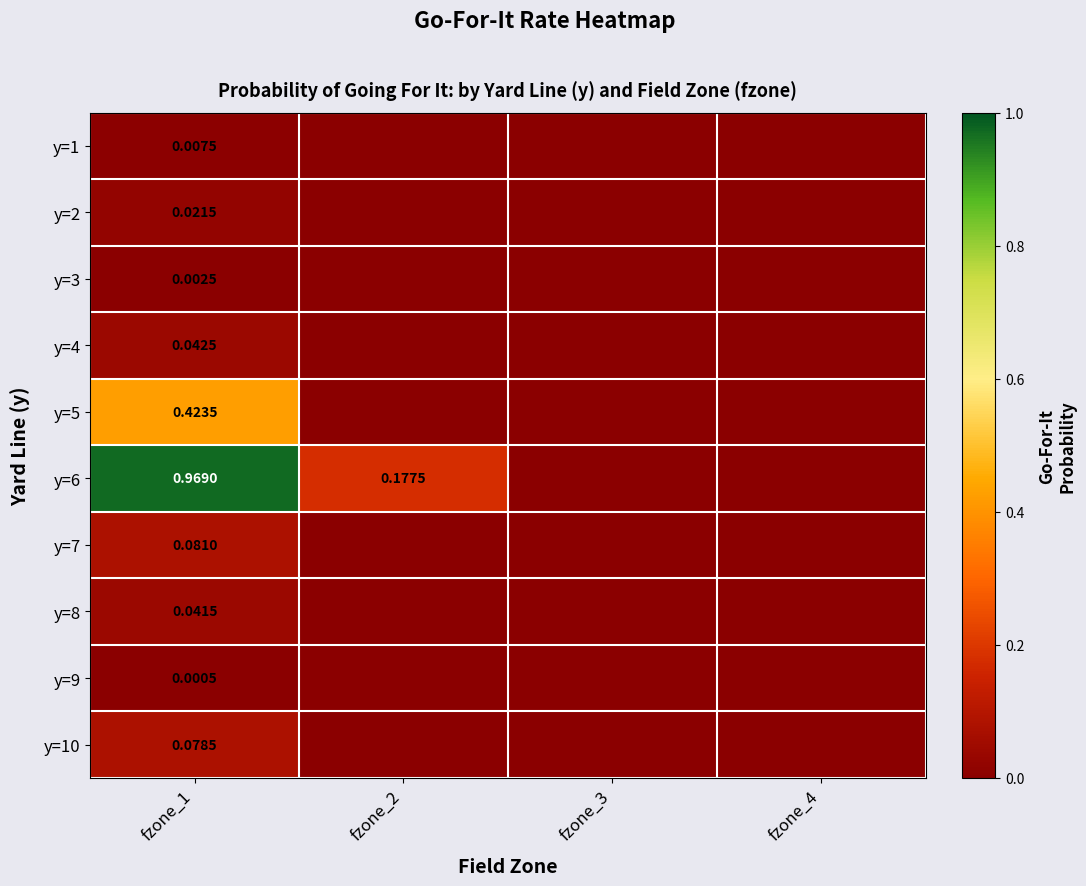

At fzone_2, list the series in order from largest to smallest.

y=6, y=1, y=2, y=3, y=4, y=5, y=7, y=8, y=9, y=10